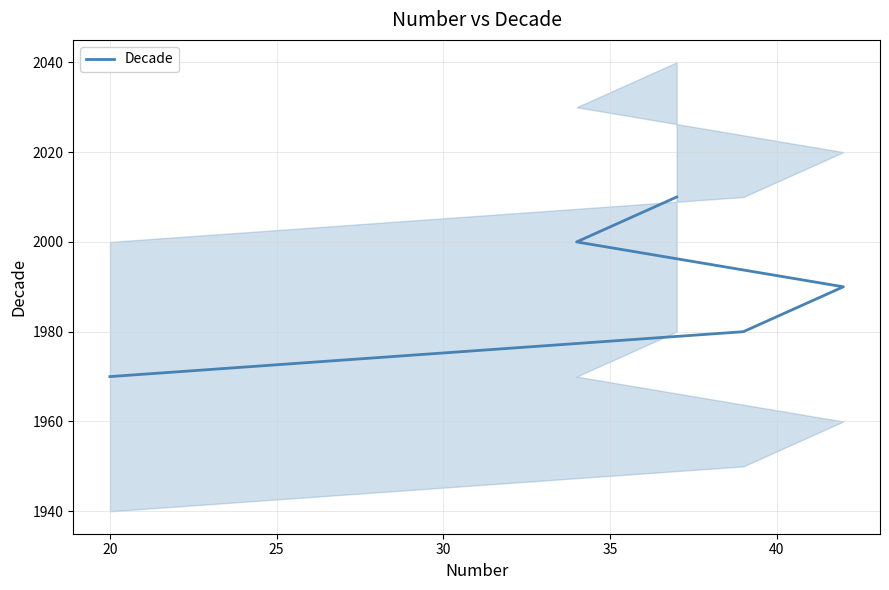

Approximately how many times larger is the value at 25 compared to 35?

1.0